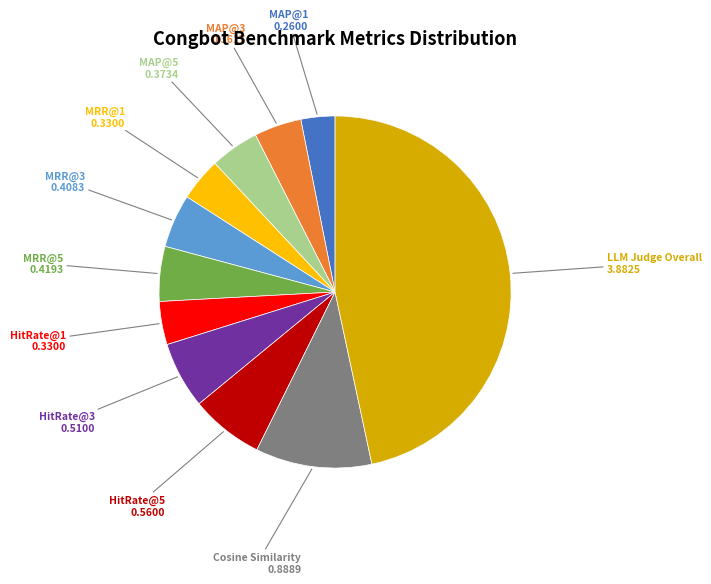

Is there a majority slice in this chart?

No